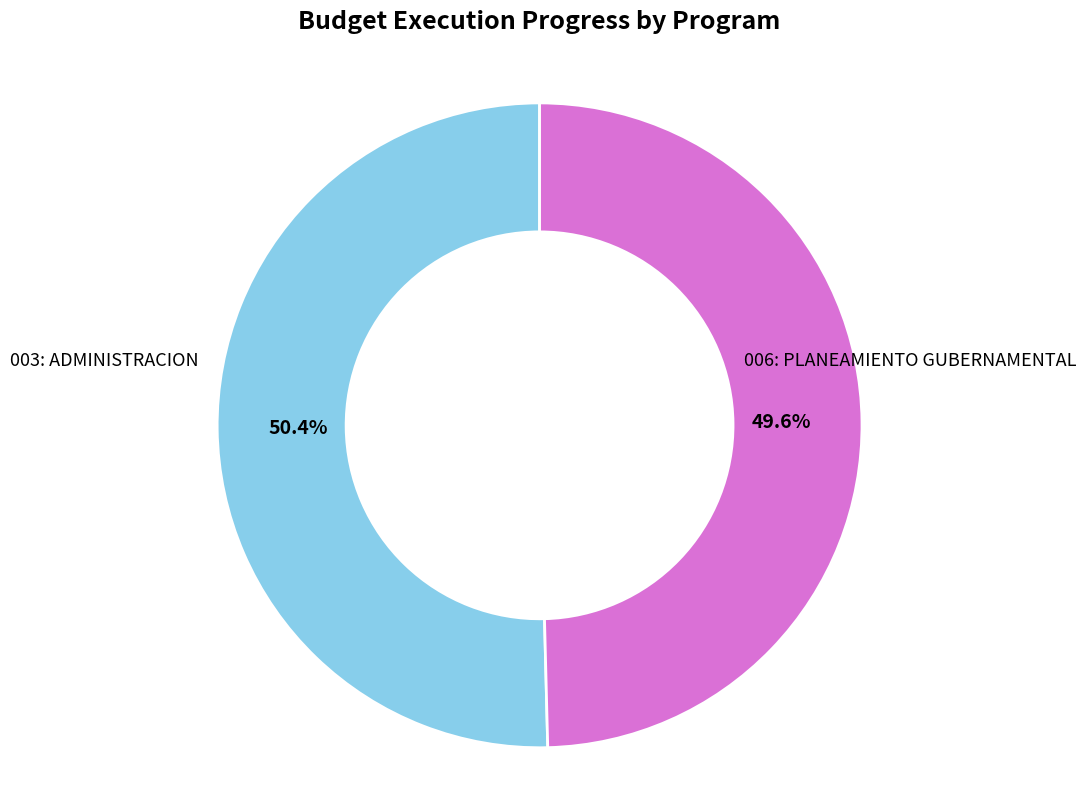

Is 003: ADMINISTRACION the majority of the pie?

Yes